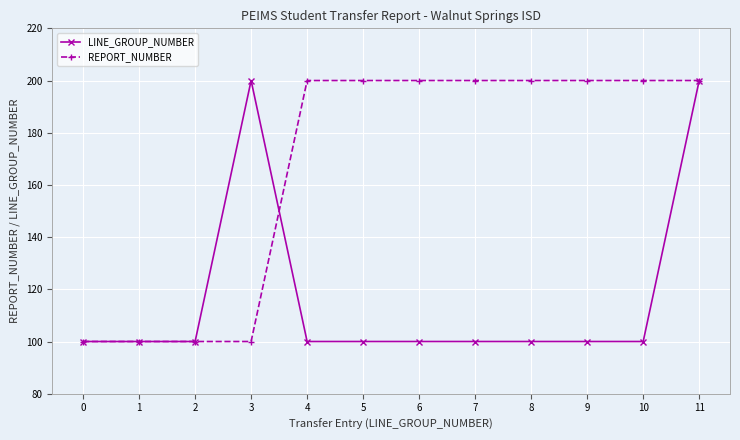

How many lines are shown in the chart?

2